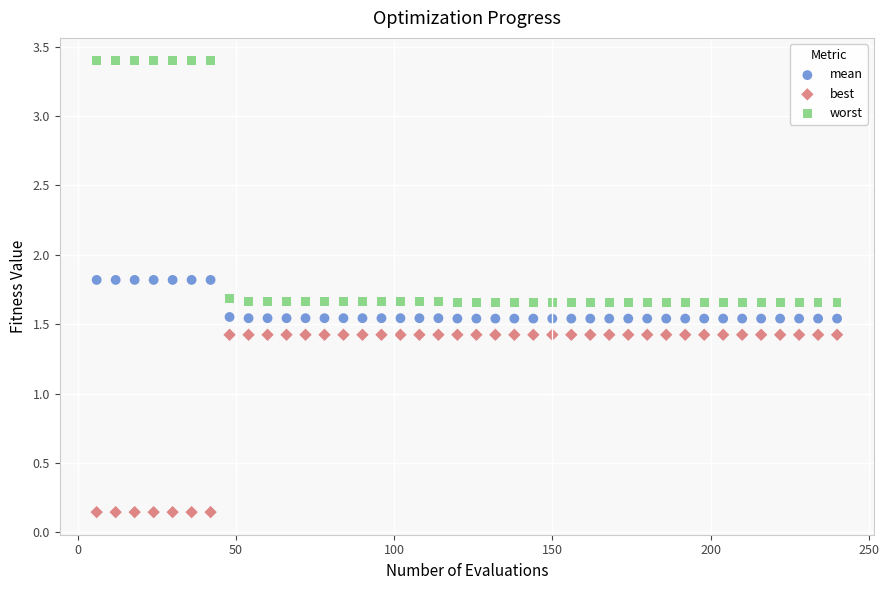

Across all data points, what is the range of Y values (max minus min)?

3.3